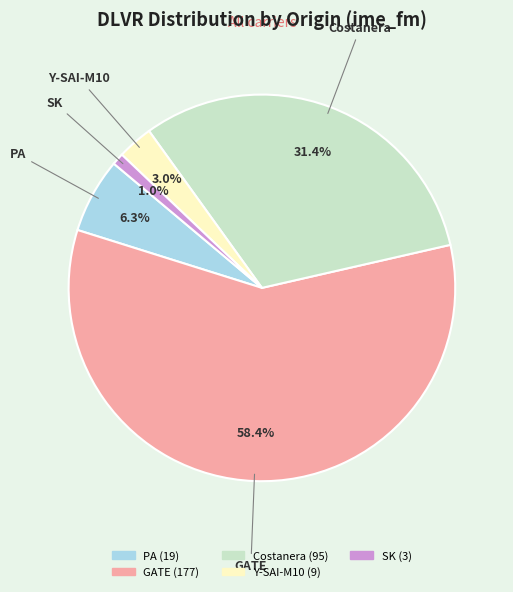

What is the largest slice in the pie chart?

GATE